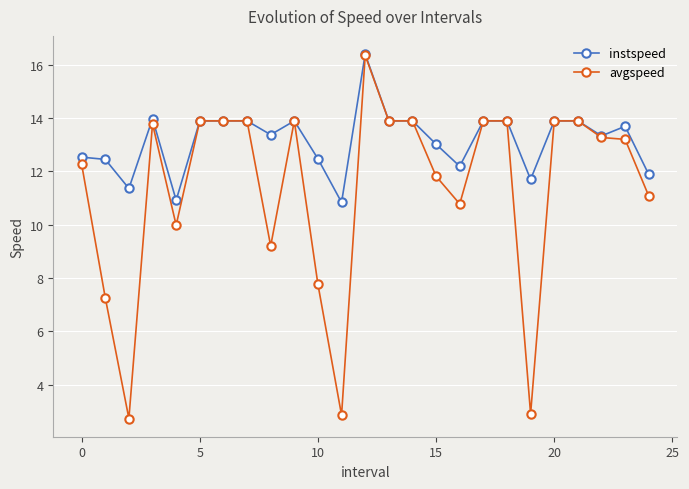

Rank the series by their average value, from highest to lowest.

instspeed, avgspeed